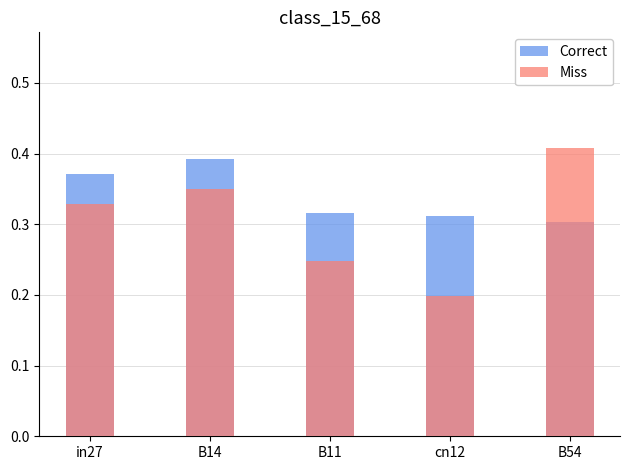

What is the value of the Correct bar at the 3rd from the left?

0.3